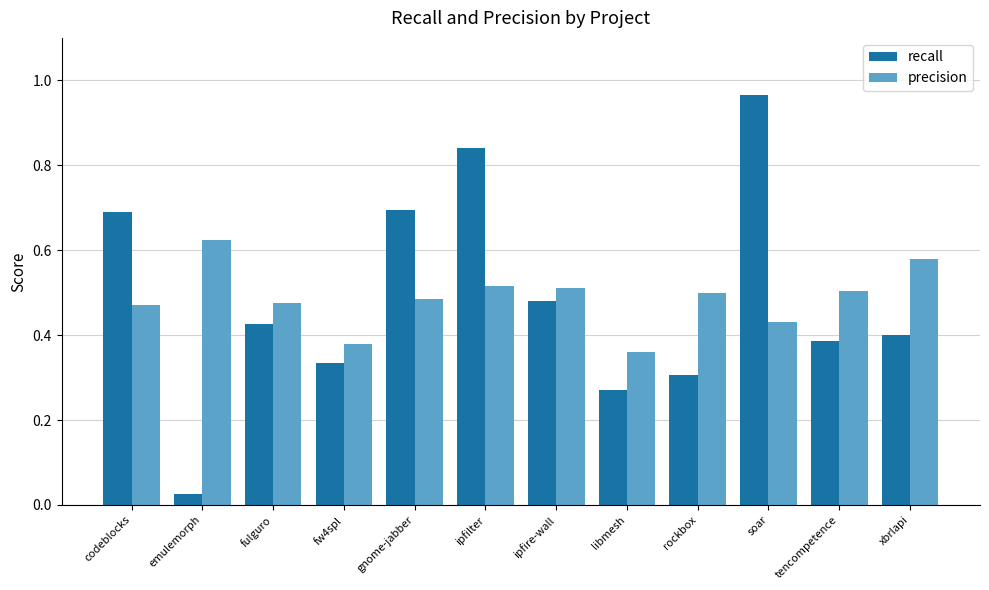

The precision series shows 0.5 at codeblocks. True or false?

True